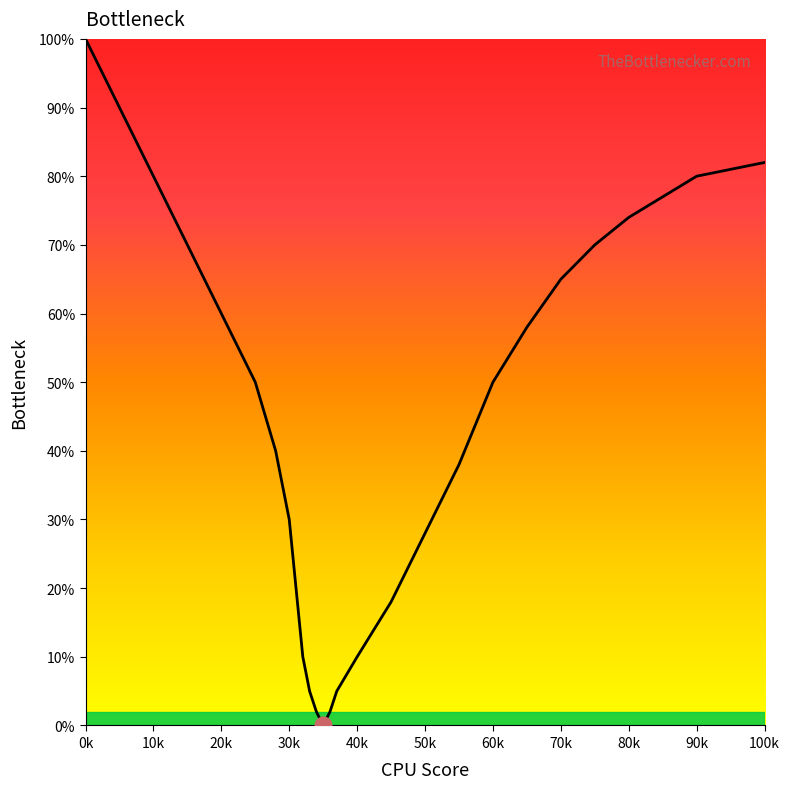

What is the difference between the maximum and minimum values?

100